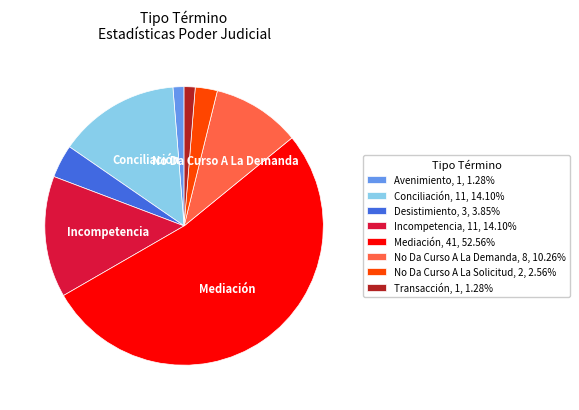

Which category has the biggest portion of the pie?

Mediación